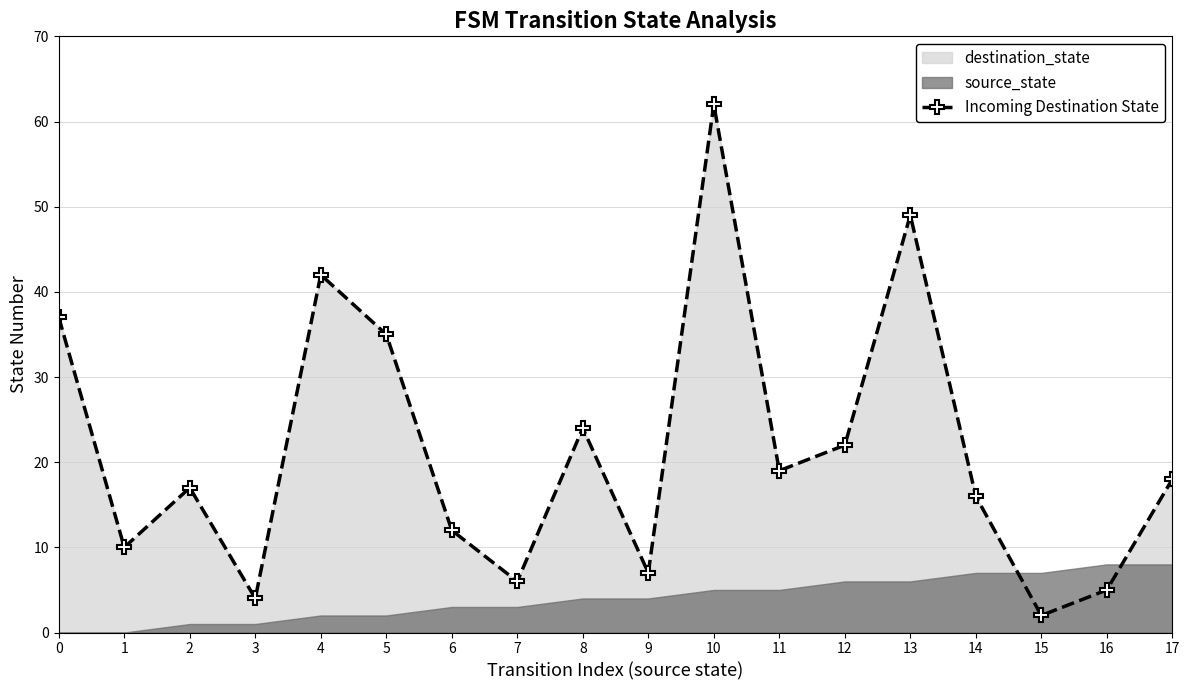

Is it true that the value at 6 is 12?

True